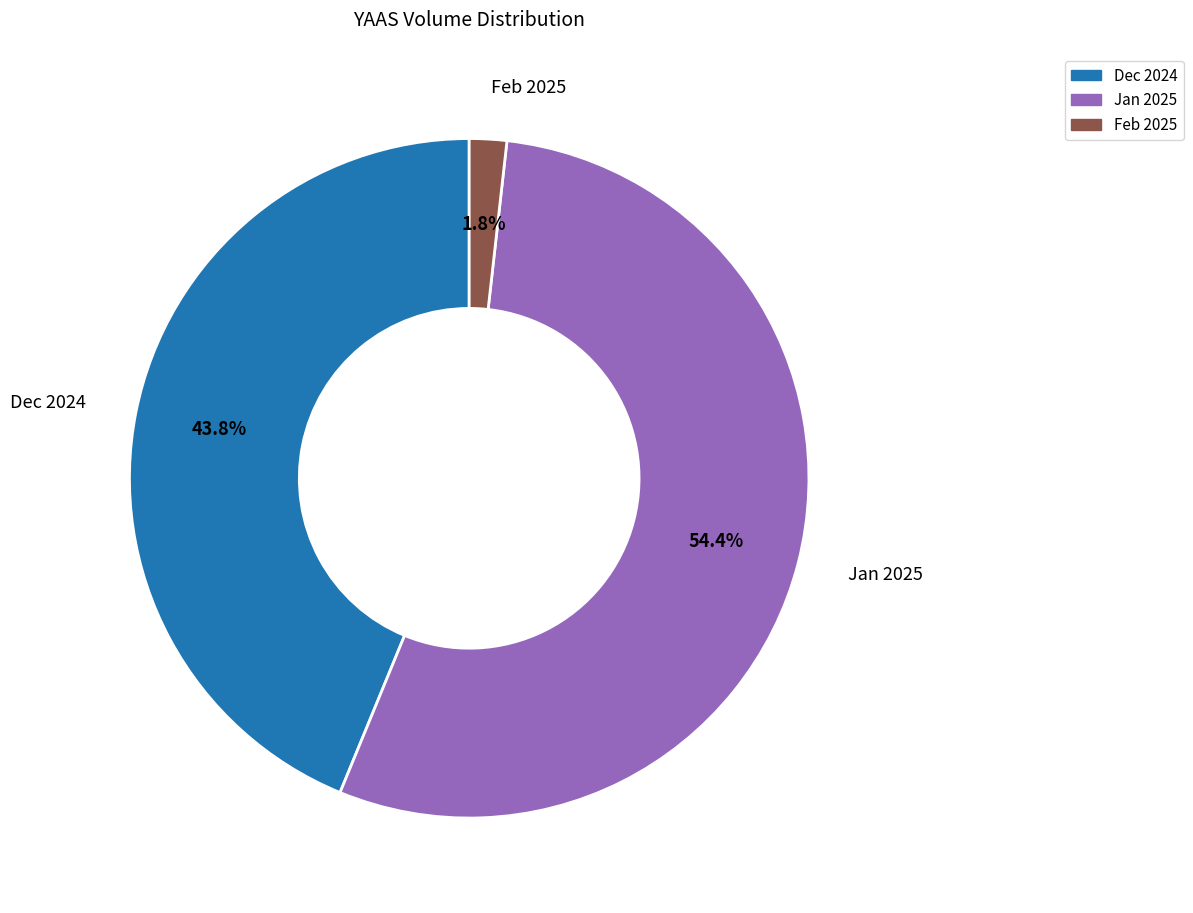

How many segments does this pie chart have?

3